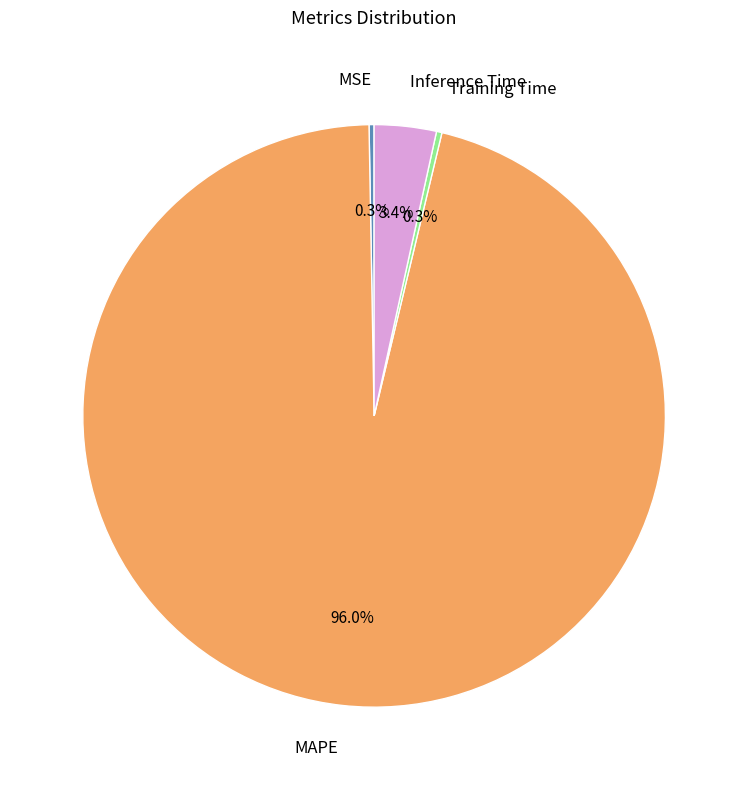

Which has a higher value, Inference Time or MSE?

Inference Time